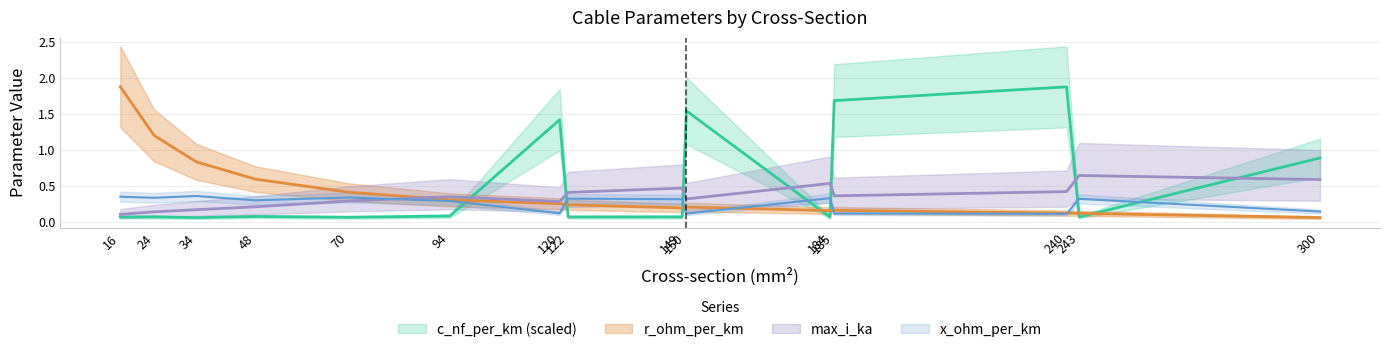

Between 120 and 149, which is larger?

120